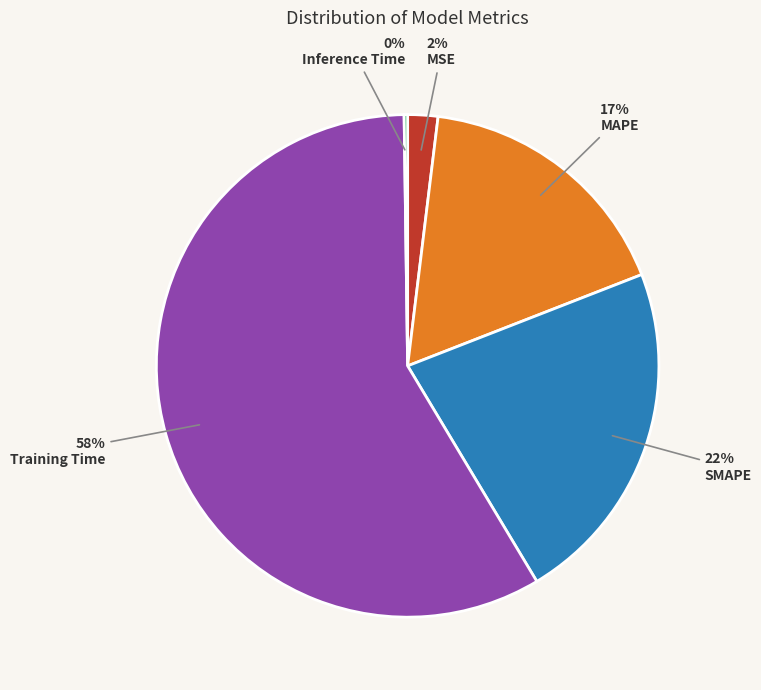

Which slice represents more than half of the pie?

Training Time